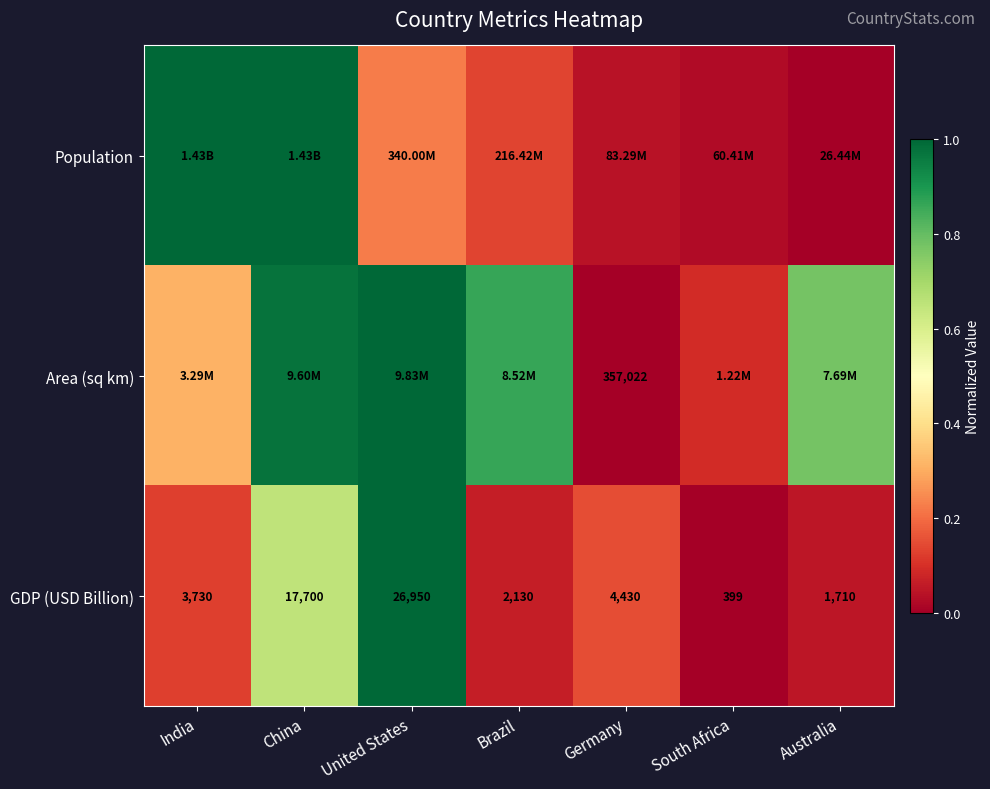

Rank the series at China from highest to lowest value.

Population, Area (sq km), GDP (USD Billion)